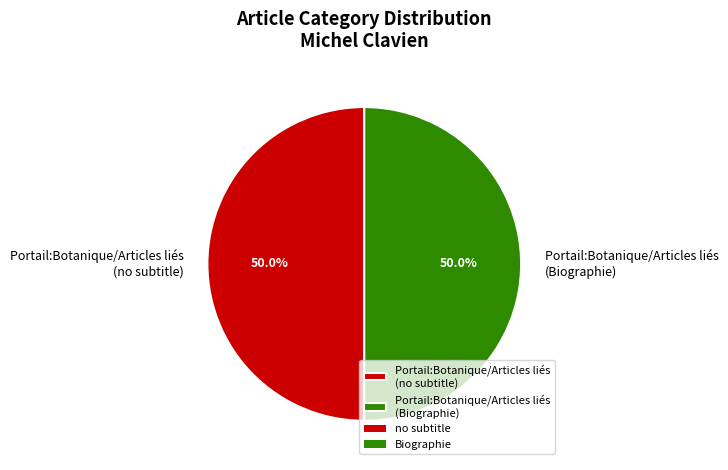

Is the sum of Portail:Botanique/Articles liés (Biographie) and Portail:Botanique/Articles liés (no subtitle) greater than half?

Yes